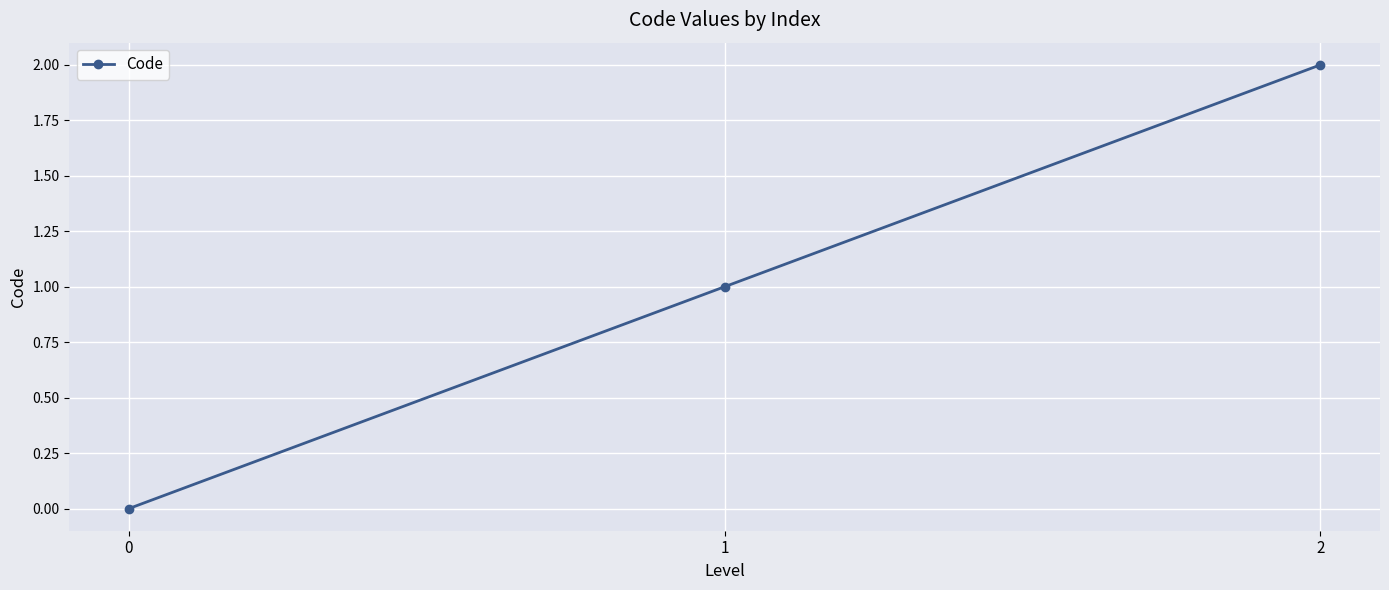

Rank the categories by value from lowest to highest.

0, 1, 2